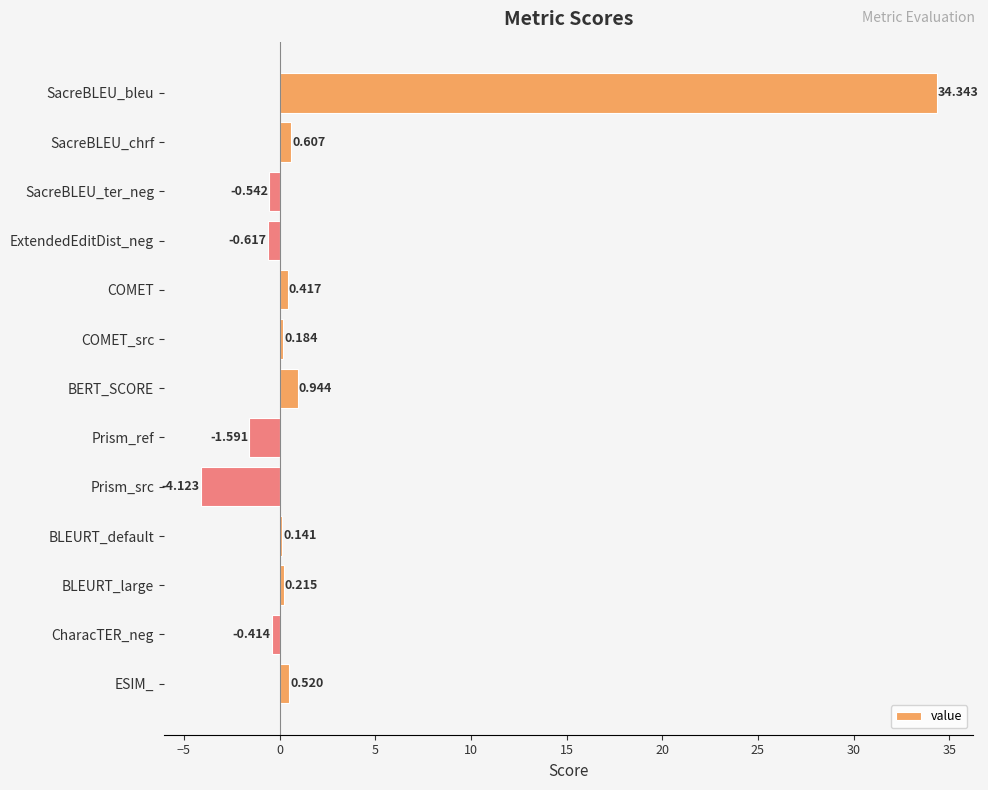

How many bars are there in total?

13